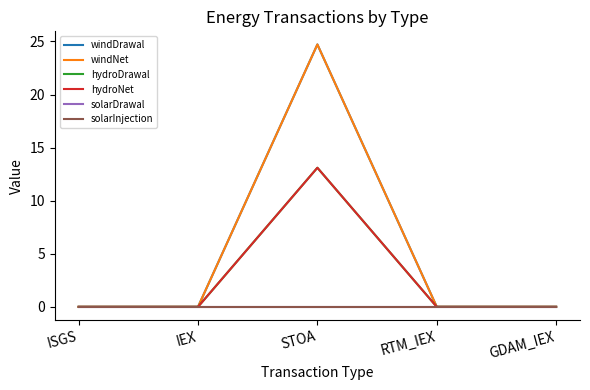

Does the chart have visible grid lines?

No